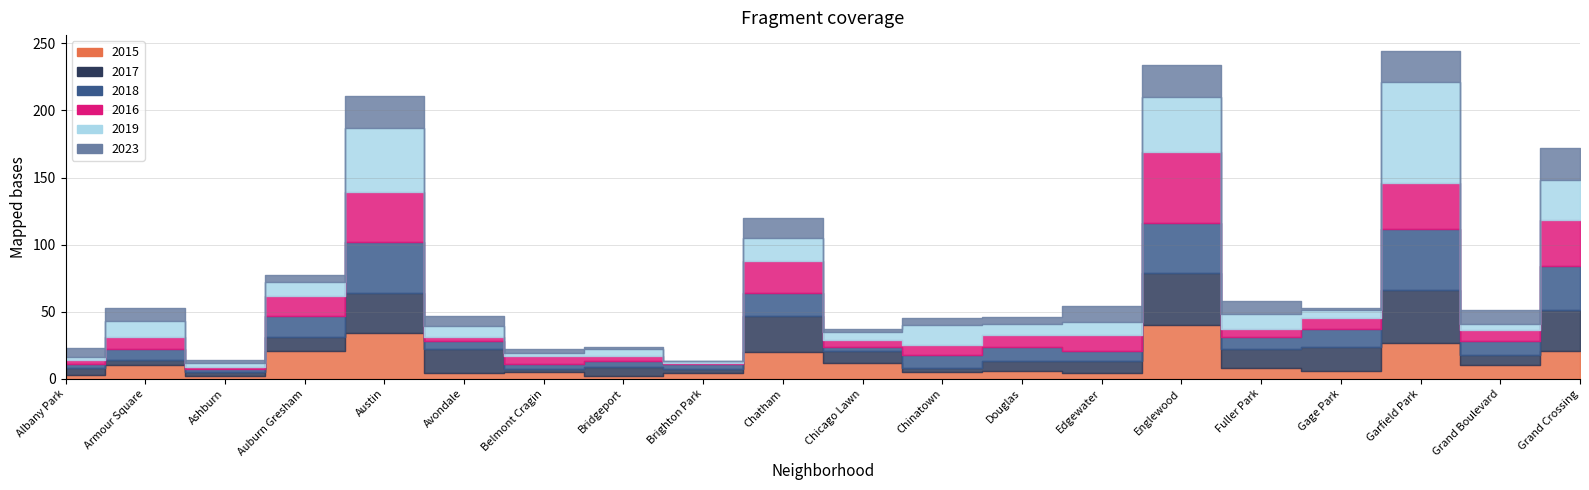

Is this an area chart (filled region under the line)?

No